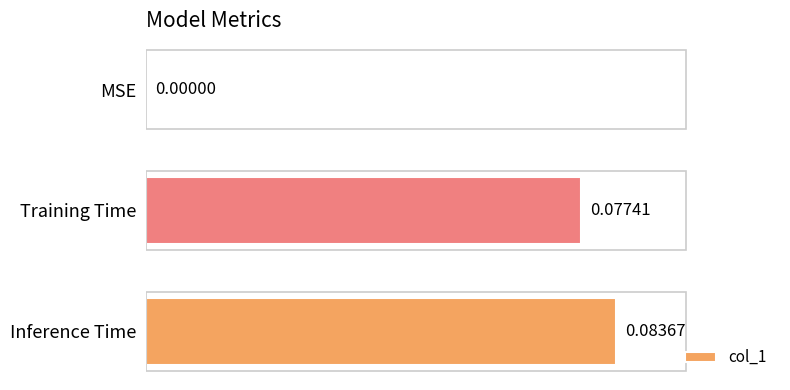

Which label corresponds to the largest value in the chart?

Inference Time